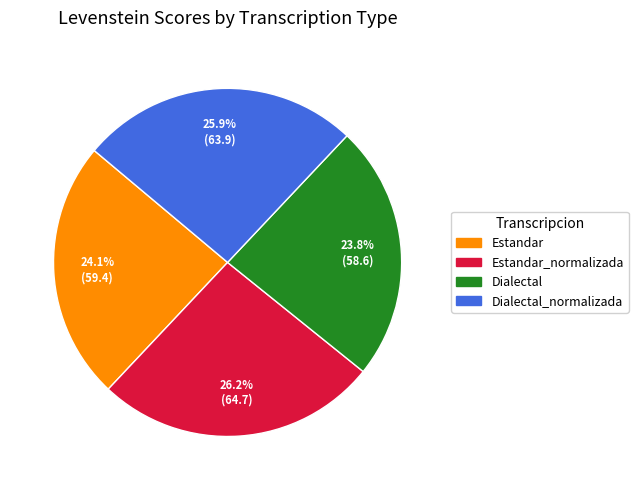

How many segments does this pie chart have?

4